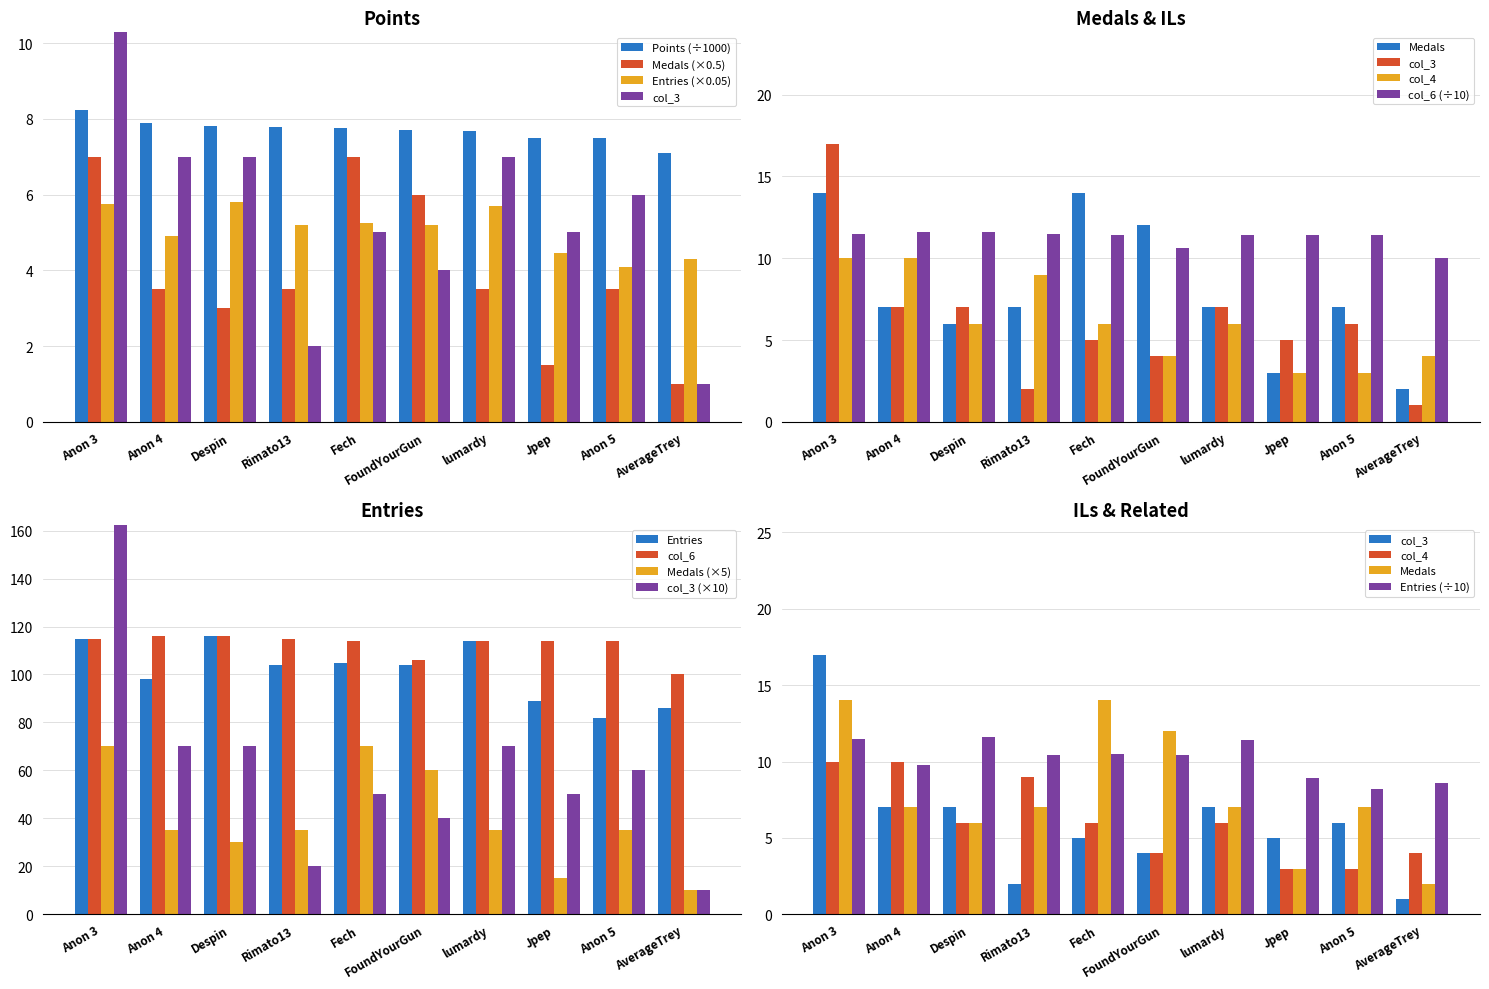

What is the difference between the Entries values at Fech and Jpep?

0.8